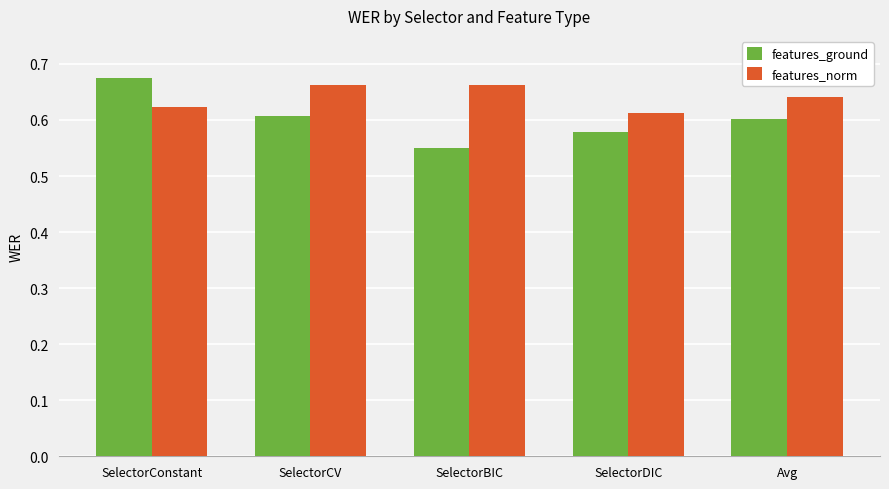

Count the features_ground values in the range 0 to 1.

5